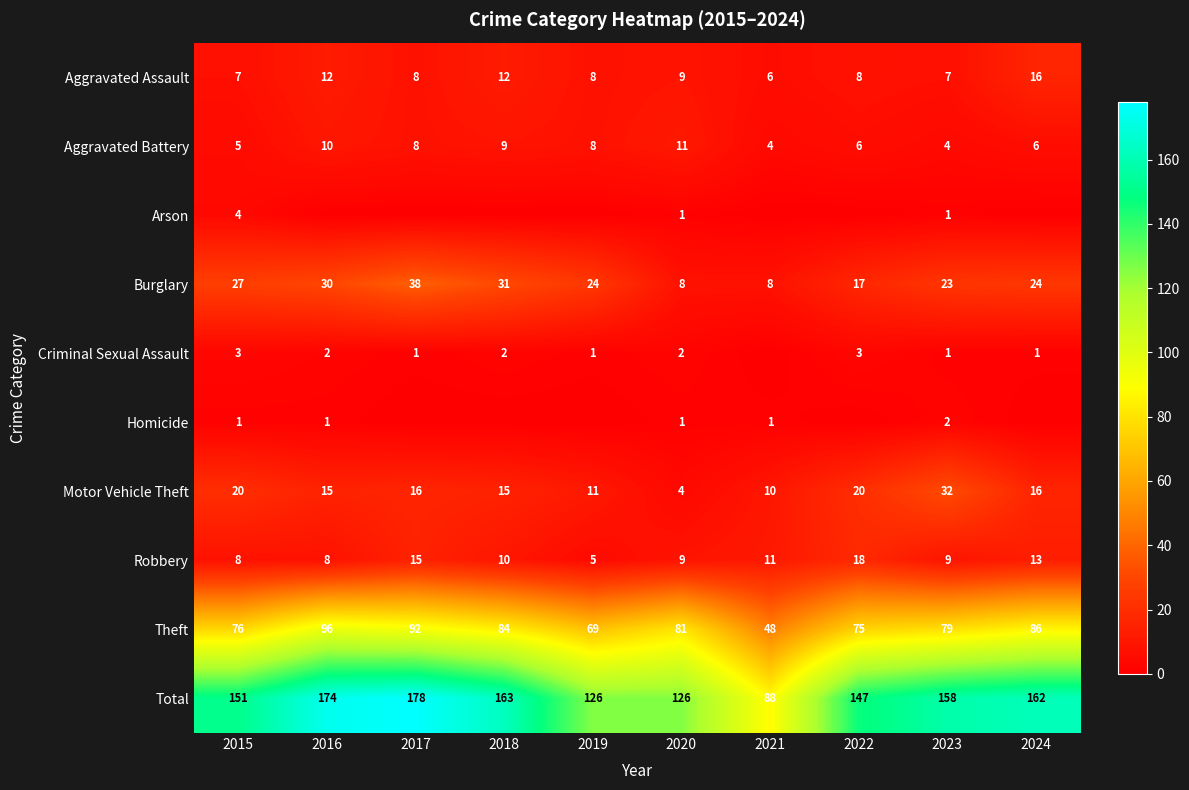

What is the difference between the maximum and second lowest values in the Motor Vehicle Theft series?

22